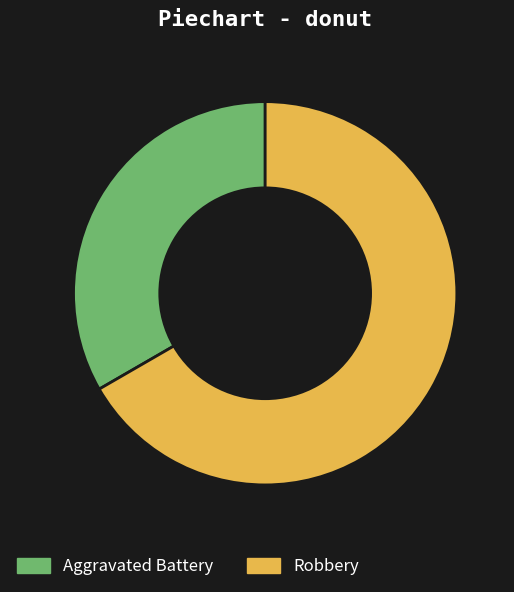

Does Aggravated Battery account for over 50% of the chart?

No